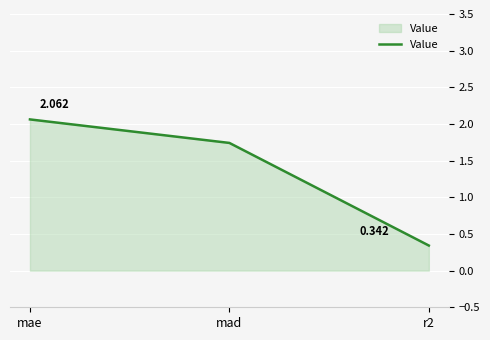

List the labels in order of value, smallest first.

r2, mad, mae